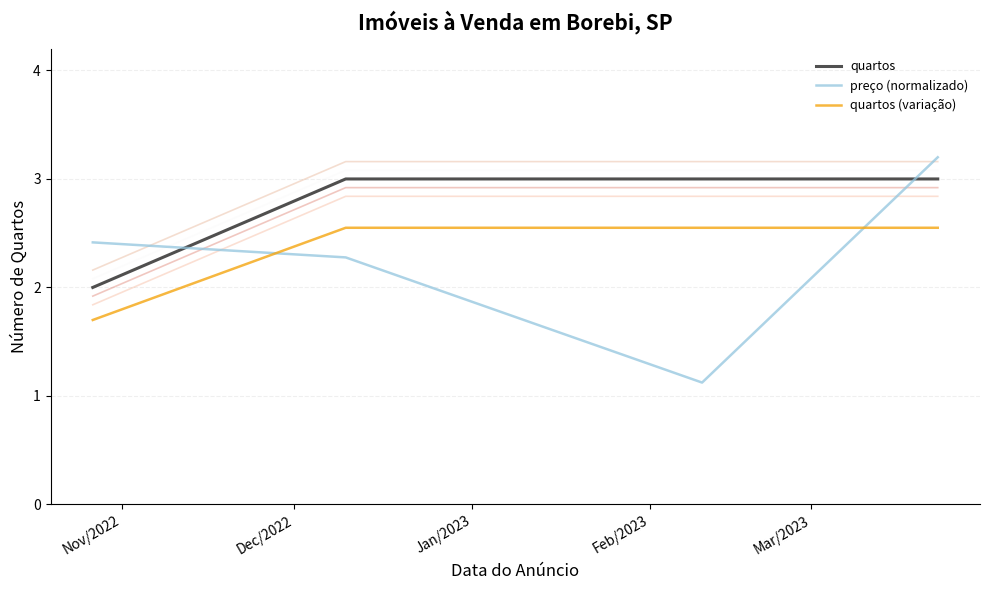

True or false: quartos has more than 2 interior local peaks.

False